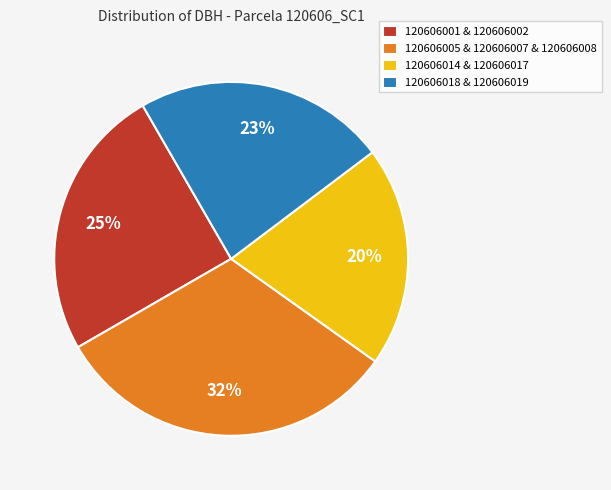

Does any single category account for the majority?

No